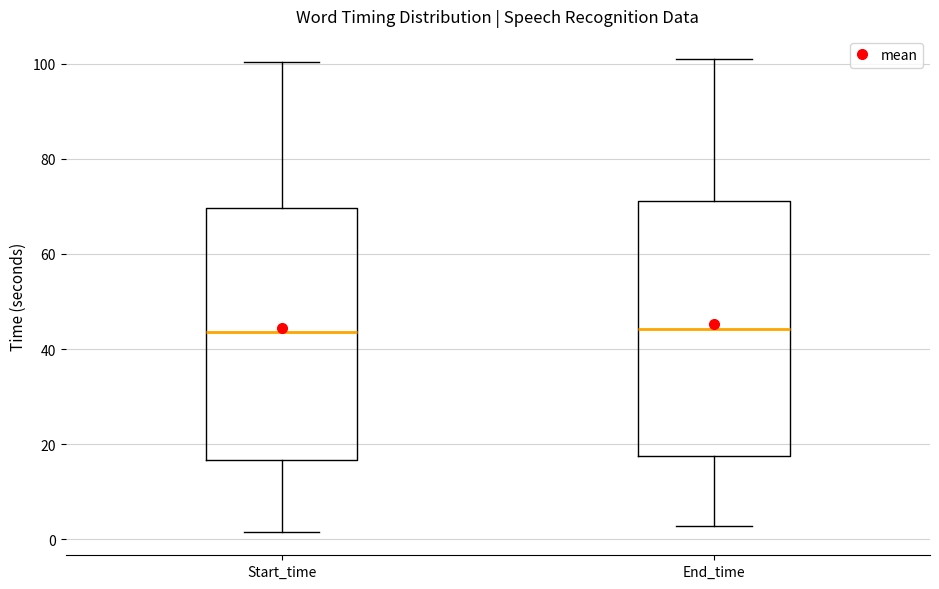

Reading left to right, transcribe this box plot: for each box, give where its median line is, the range the box spans, and where its two whiskers end, as read against the y-axis. The values are not printed on the chart, so give them approximately, as read against the axis.

Start_time: median 44, box 16 to 70, whiskers 2 to 100
End_time: median 44, box 18 to 72, whiskers 2 to 100